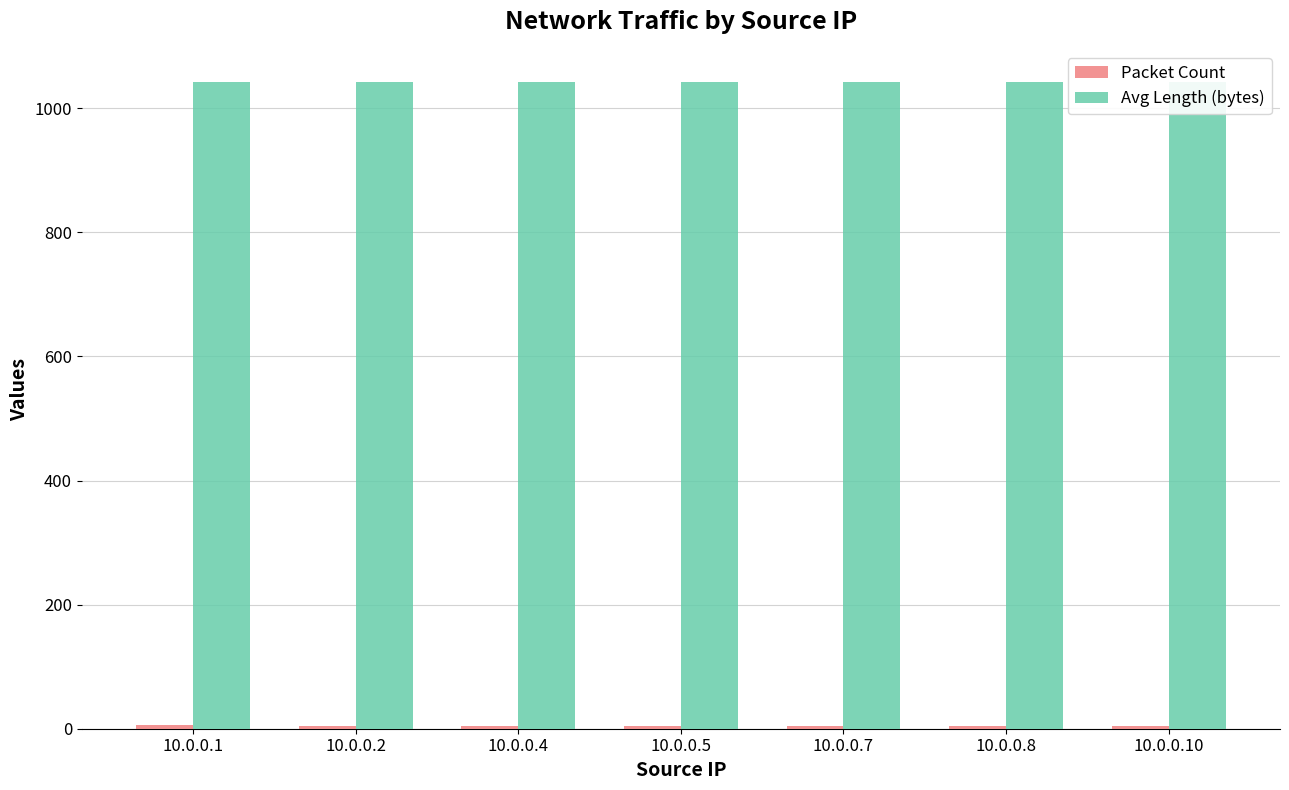

How many bars are there in total?

14